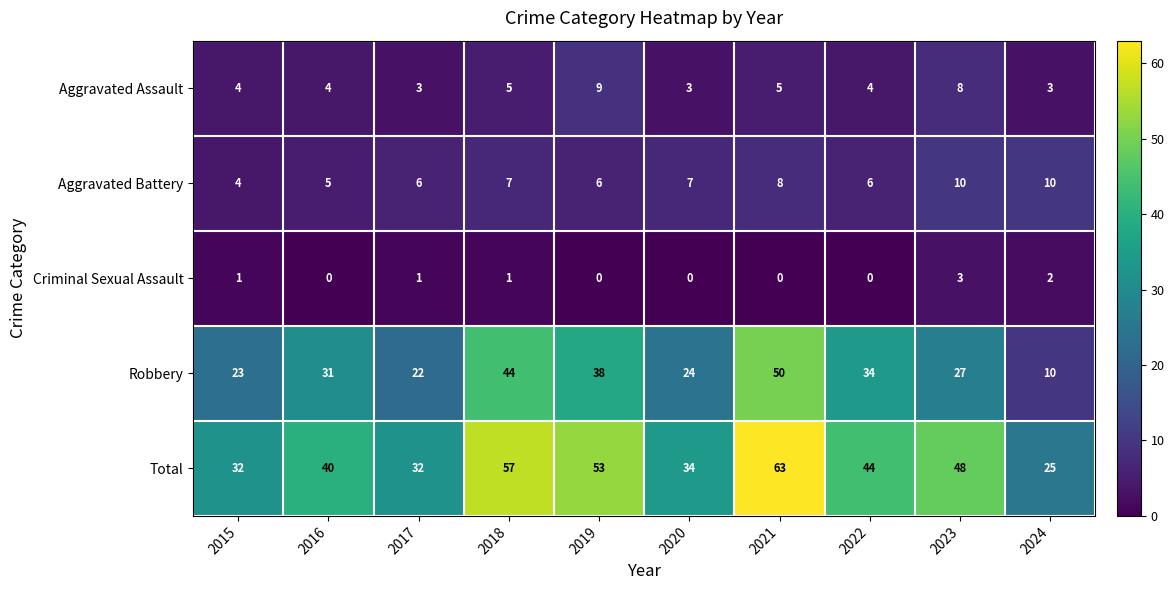

Which category has the highest value across all series?

2021